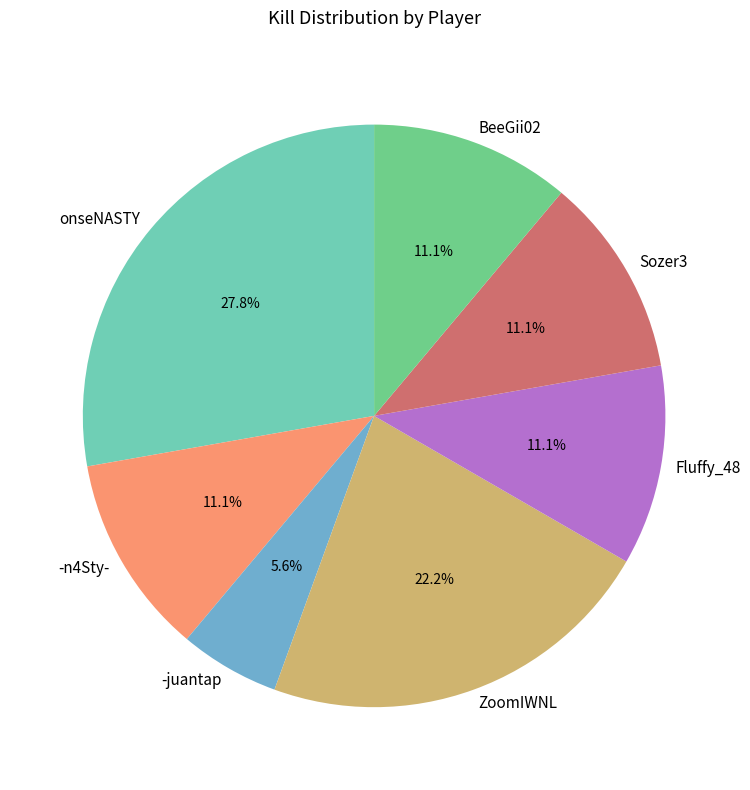

To the nearest percent, what is the combined percentage of -juantap and Fluffy_48?

17%